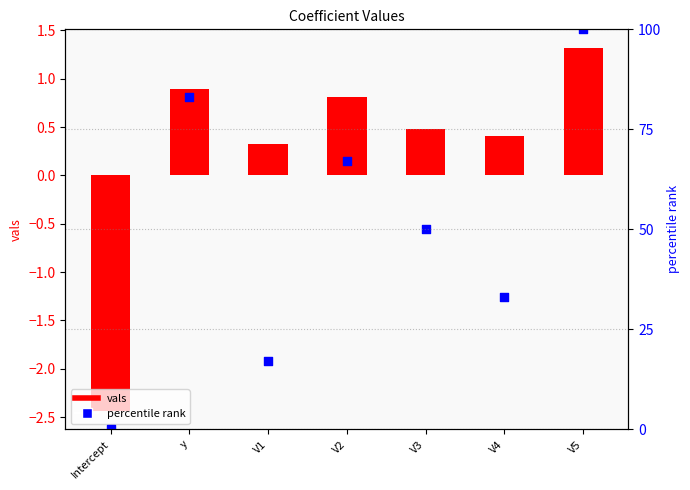

At how many categories does at least one series exceed 54?

3